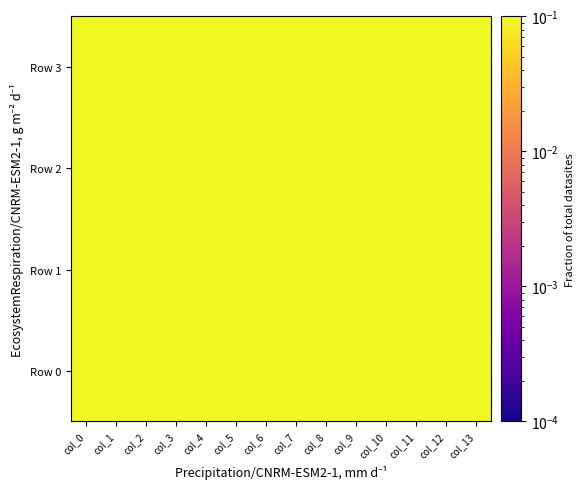

What is the spread (max minus min) of values at col_2?

0.1